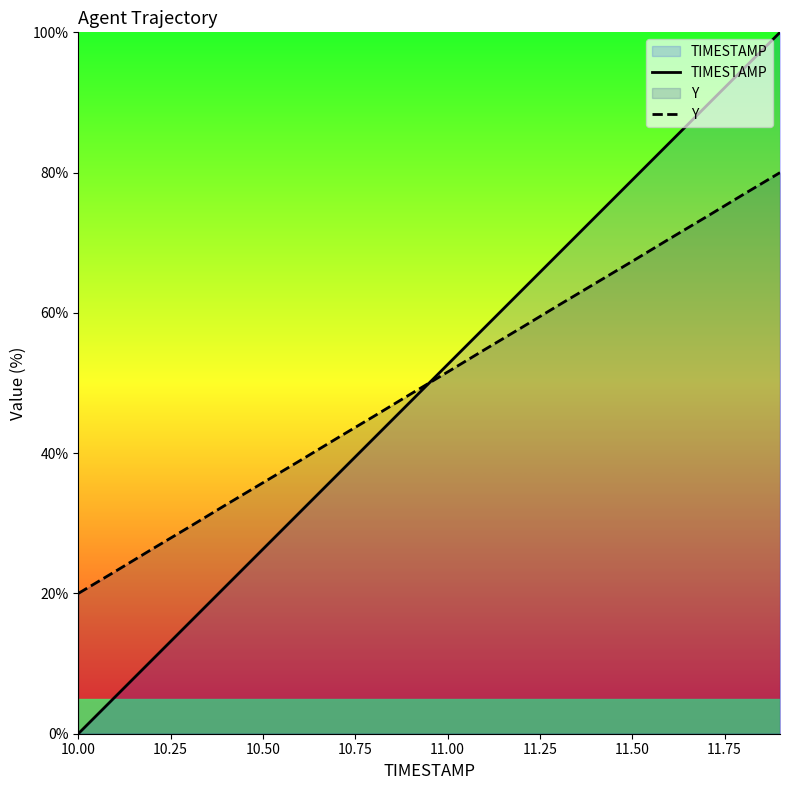

Does the chart display data point markers on the line(s)?

No